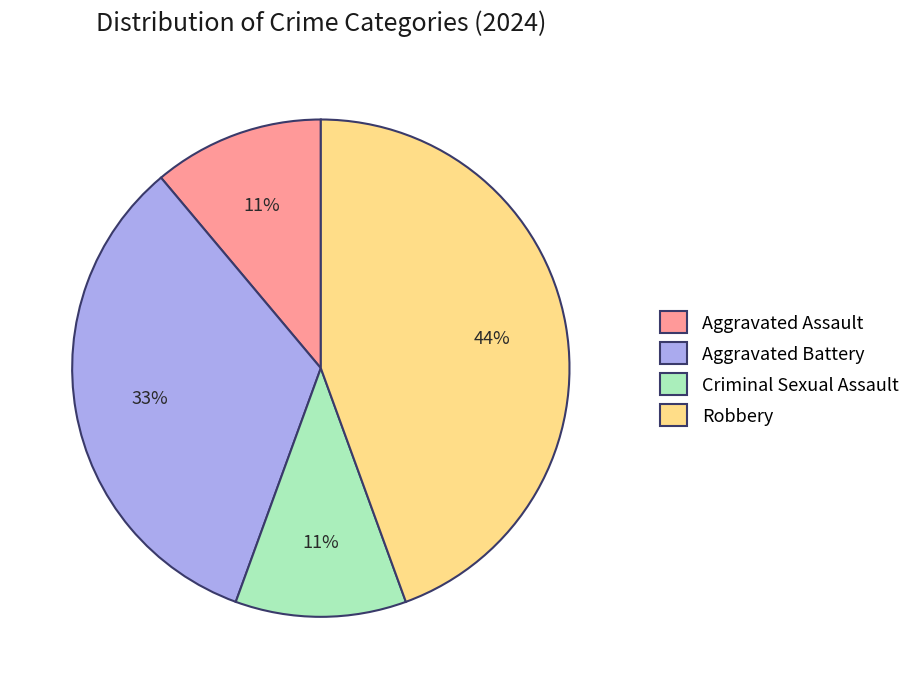

Is it true that Aggravated Assault is 11% of the pie?

True